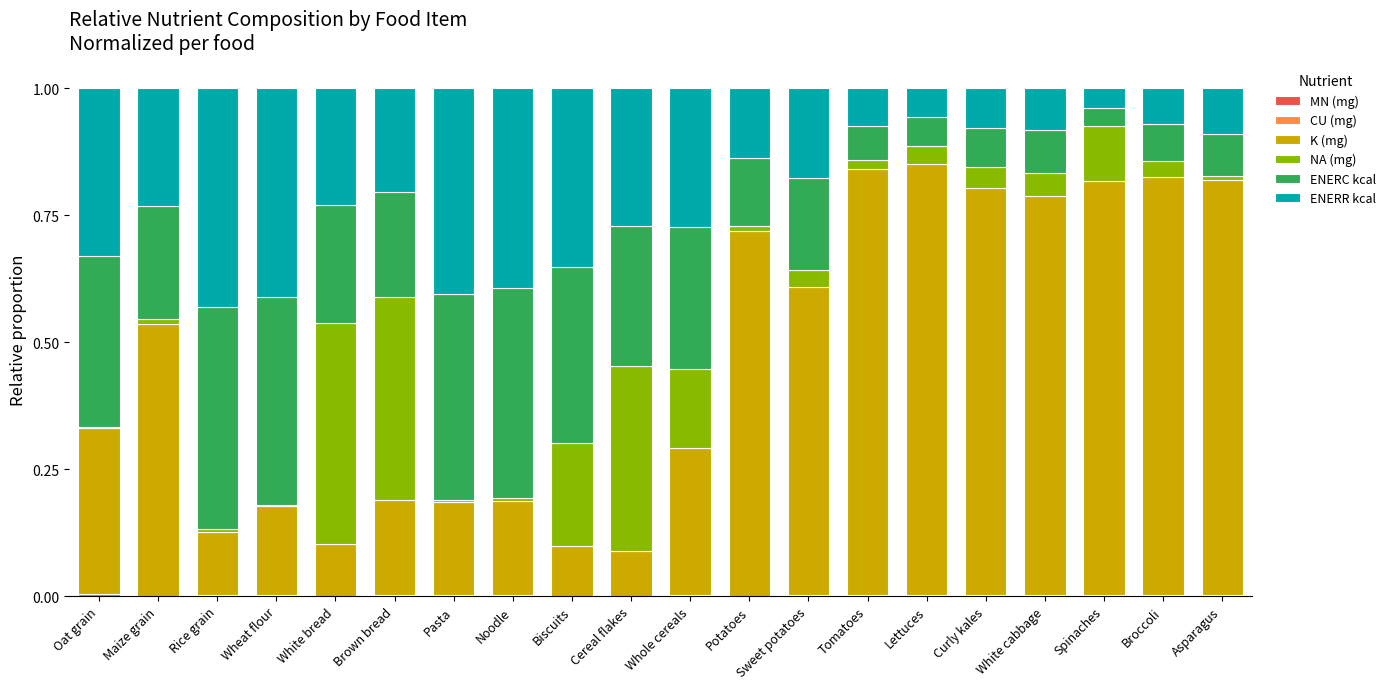

Does the chart contain stacked bars?

Yes